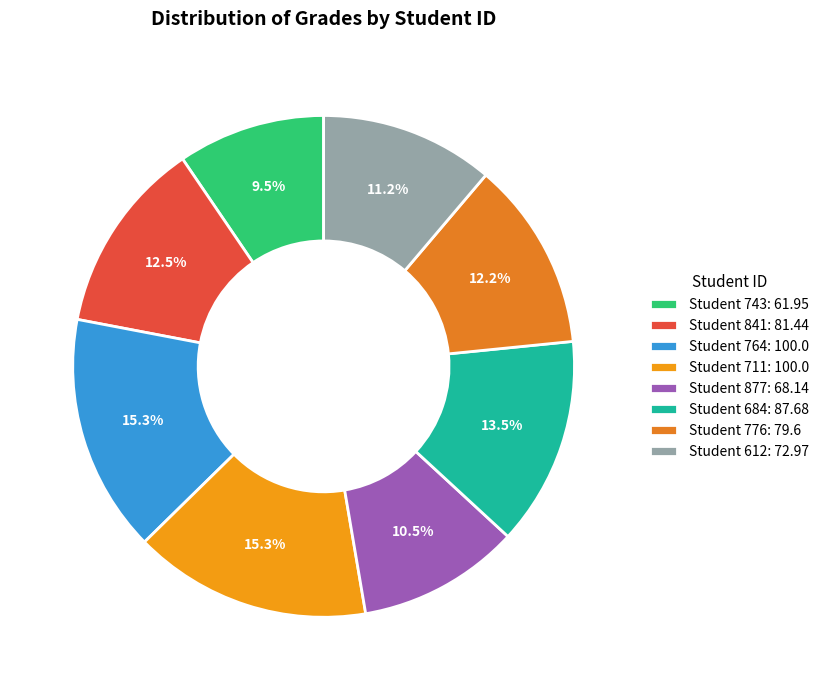

Count the number of slices in the pie.

8